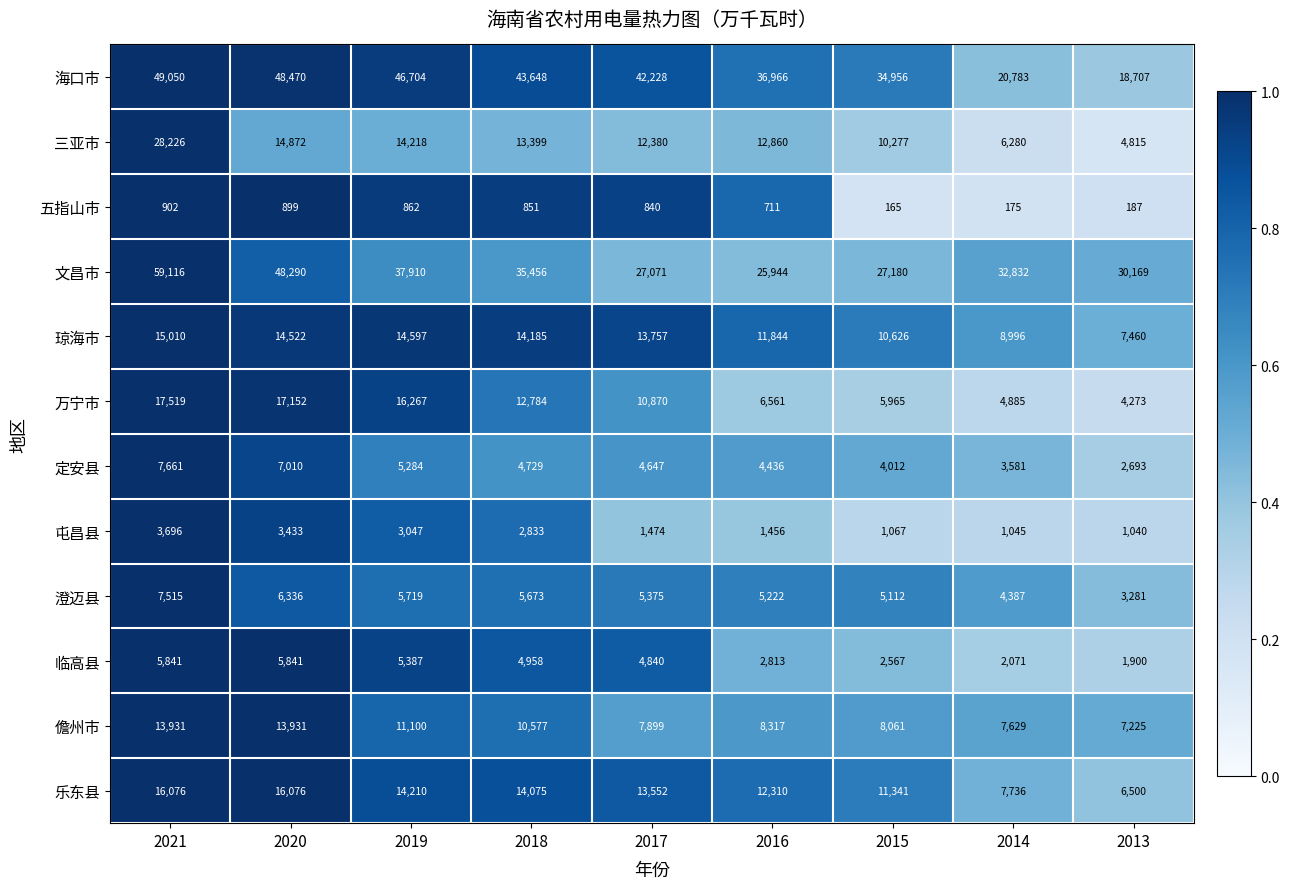

Which series has the widest spread of values?

文昌市